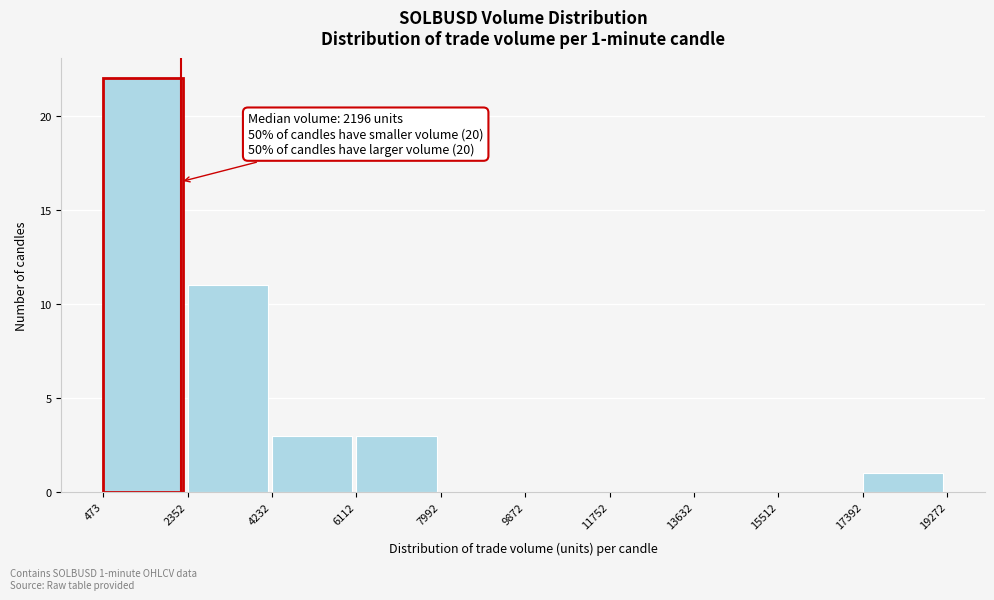

Which range on the x-axis has the tallest bar?

473 to 2352